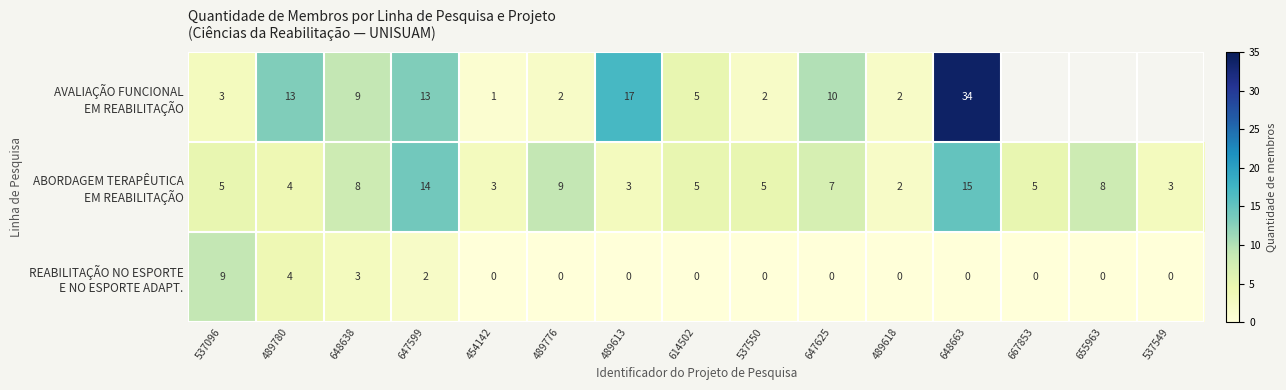

What is the spread (max minus min) of values at 648638?

6